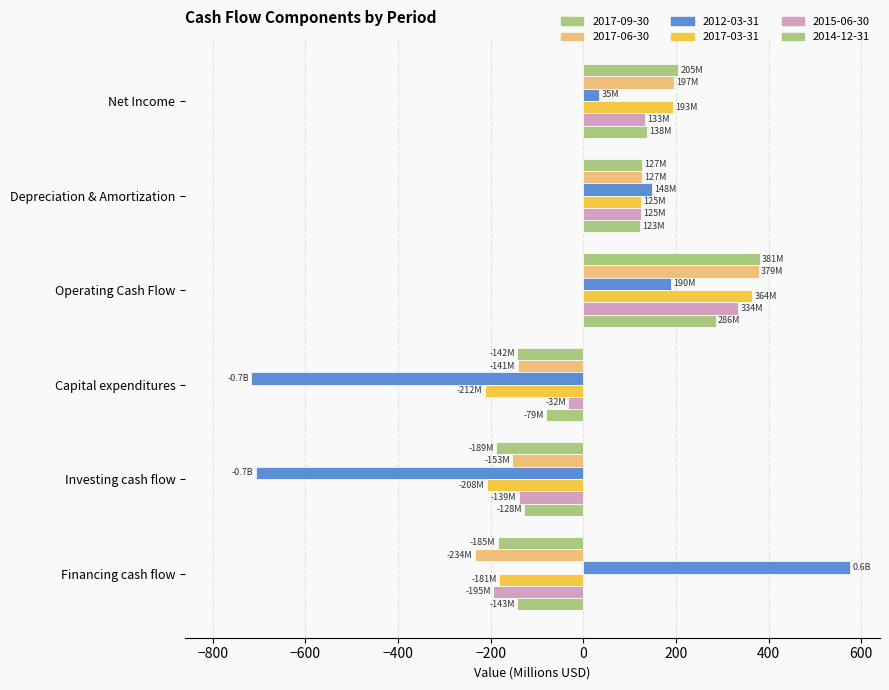

How many data points in 2017-06-30 are less than 126?

3